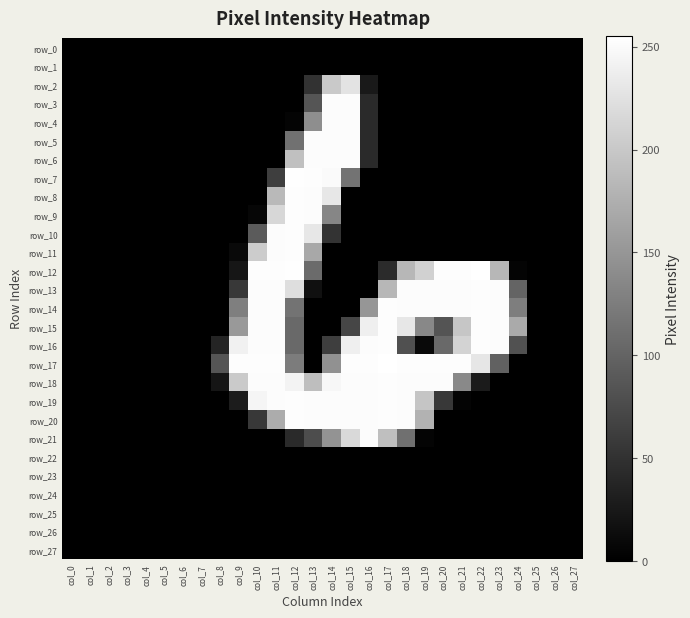

Which series has the widest spread of values?

row_12